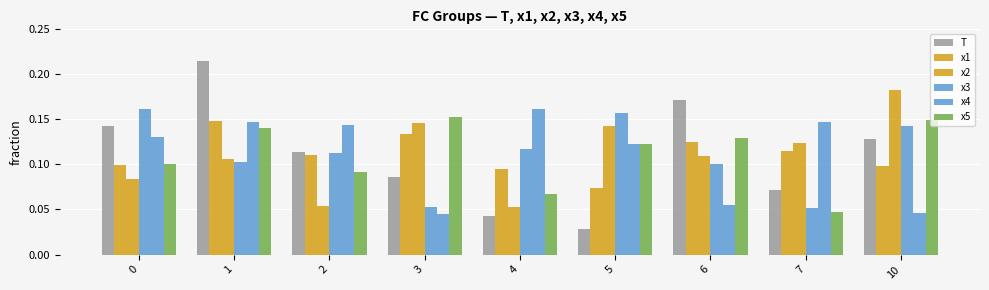

How many groups of bars are there?

9